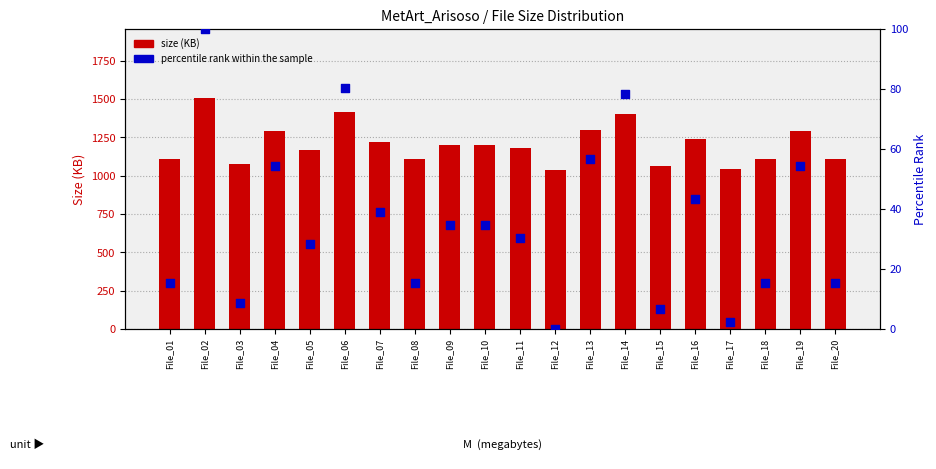

Which series has the largest total across all categories?

size (KB)